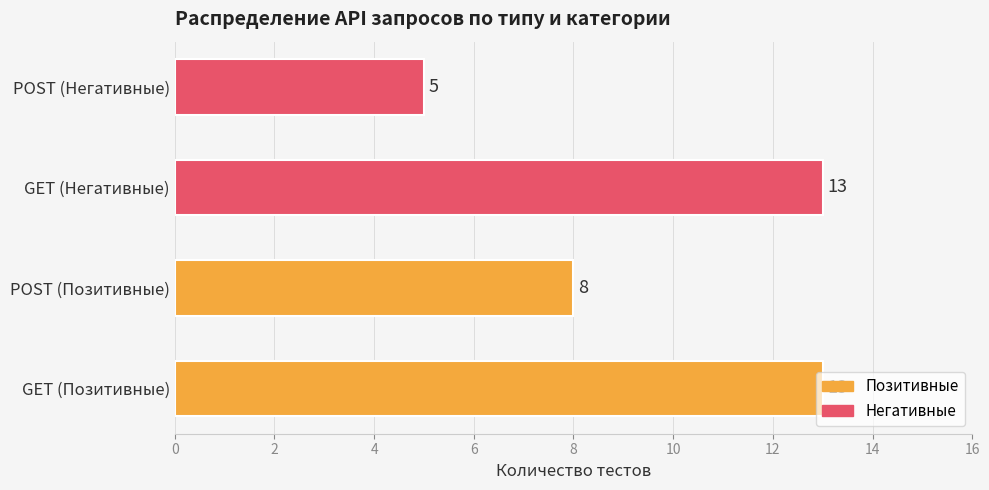

What is the greatest value displayed?

13